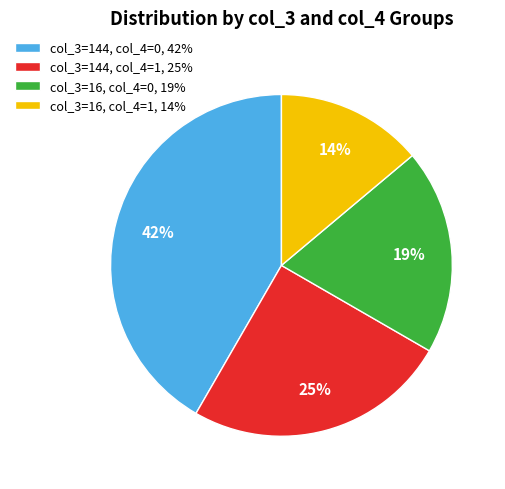

Does any single category account for the majority?

No